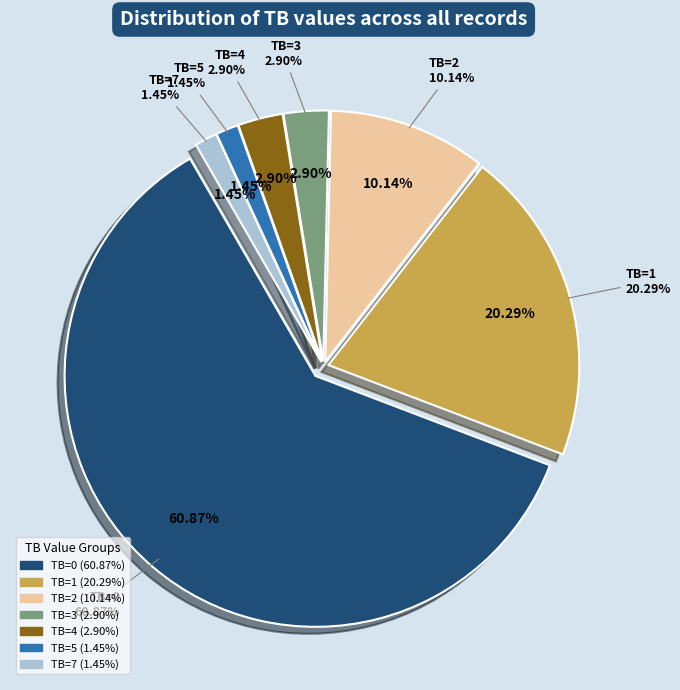

Does TB=3 represent more than half of the total?

No